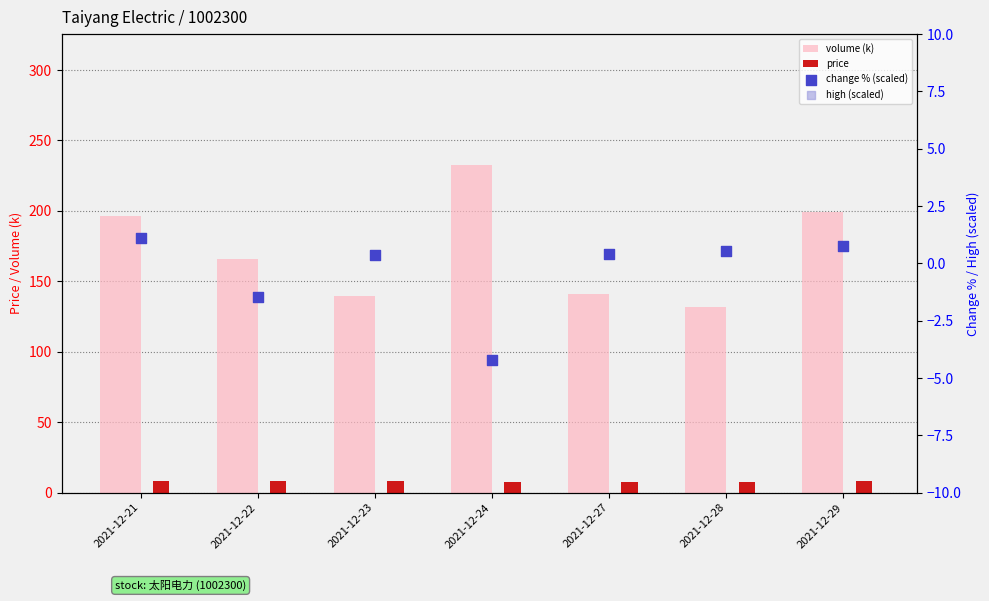

Which series has the widest spread of Y values?

volume (k)